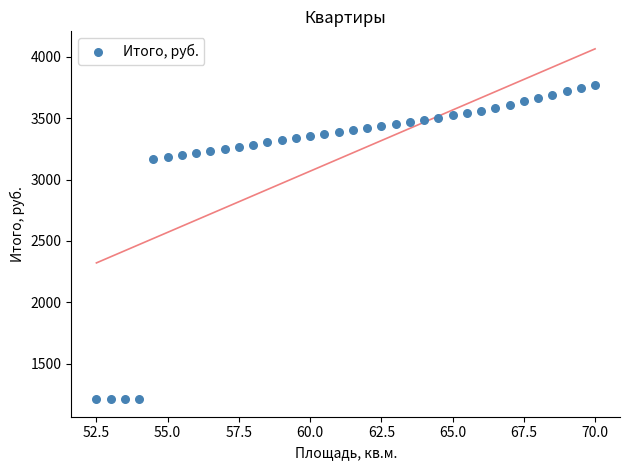

What is the range of Y values (max minus min)?

2562.8